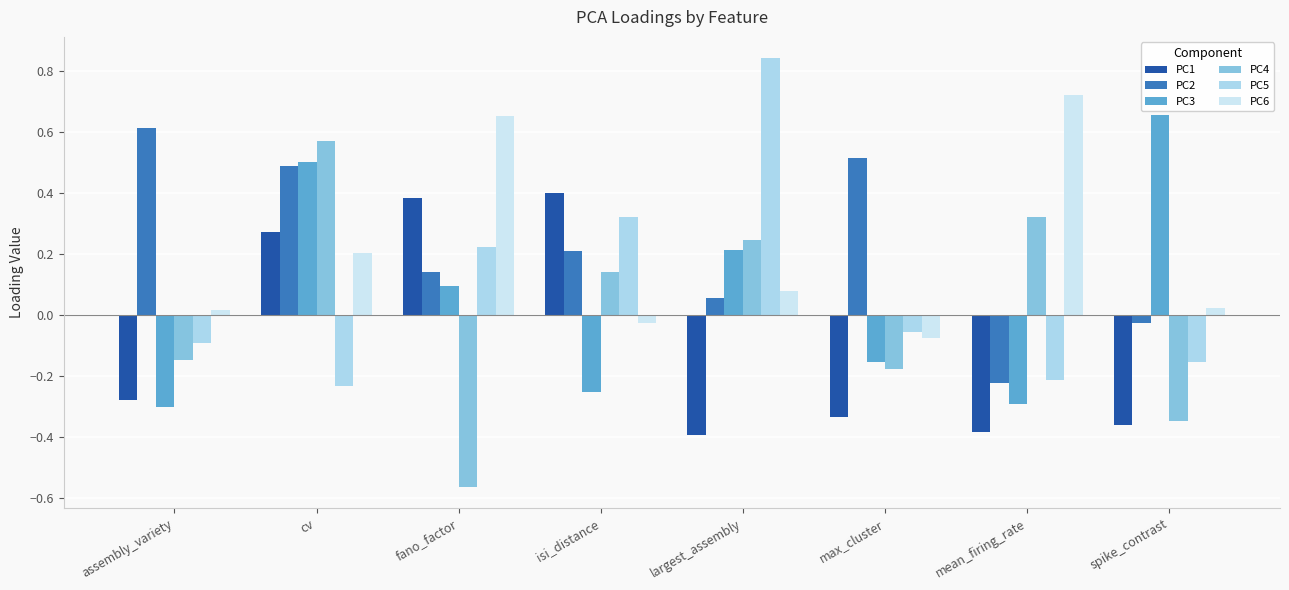

How many bars are there in each group?

6